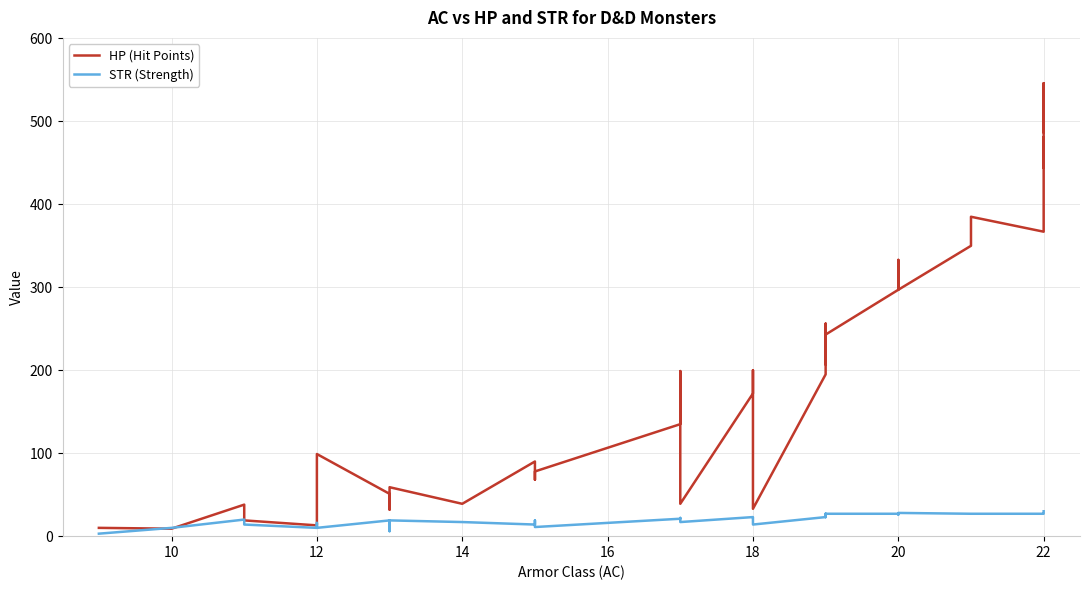

How many lines are shown in the chart?

2